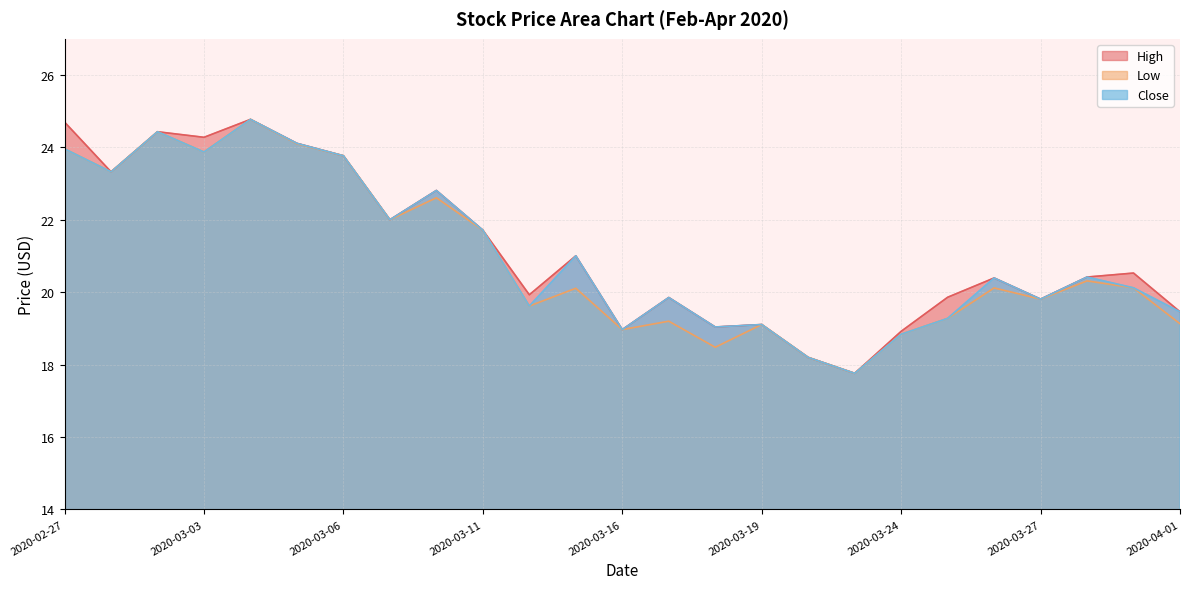

Does the chart display data point markers on the line(s)?

No